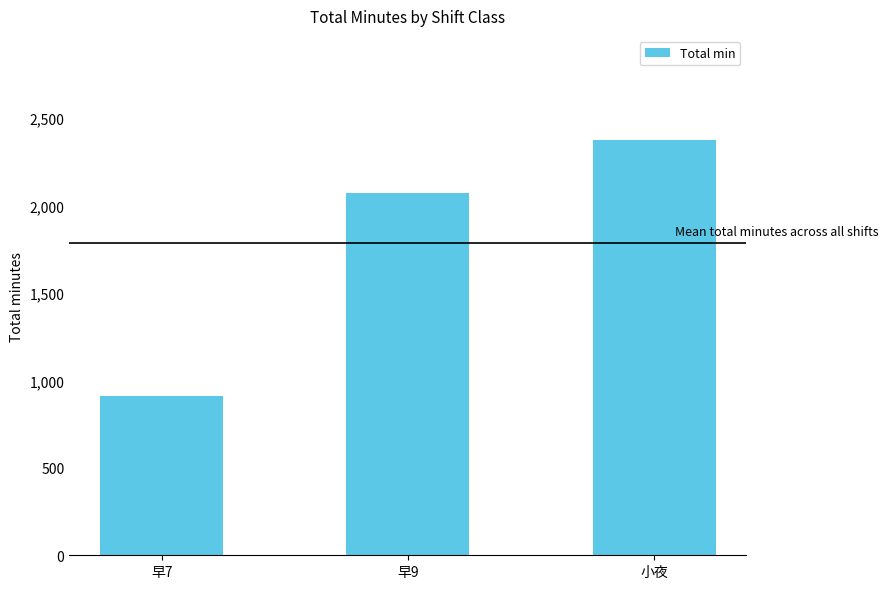

What is the label of the 3rd bar from the right?

早7